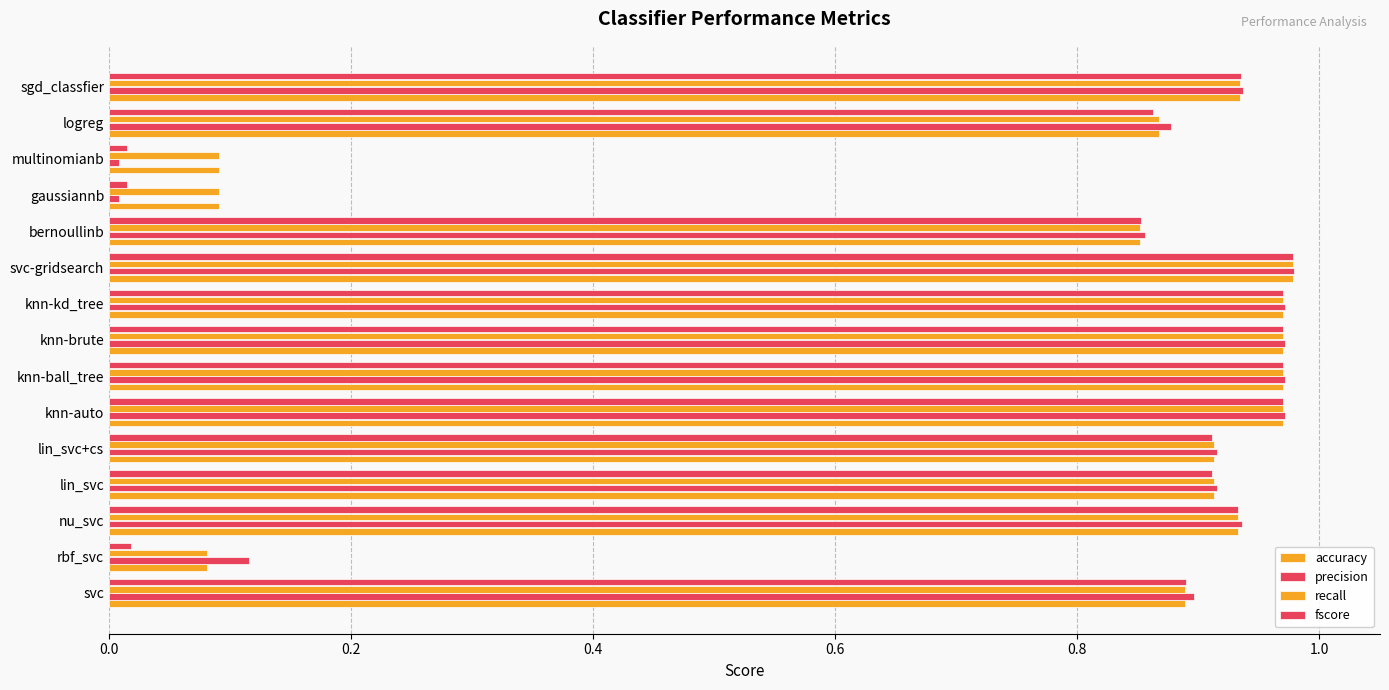

How many series are shown in this chart?

4